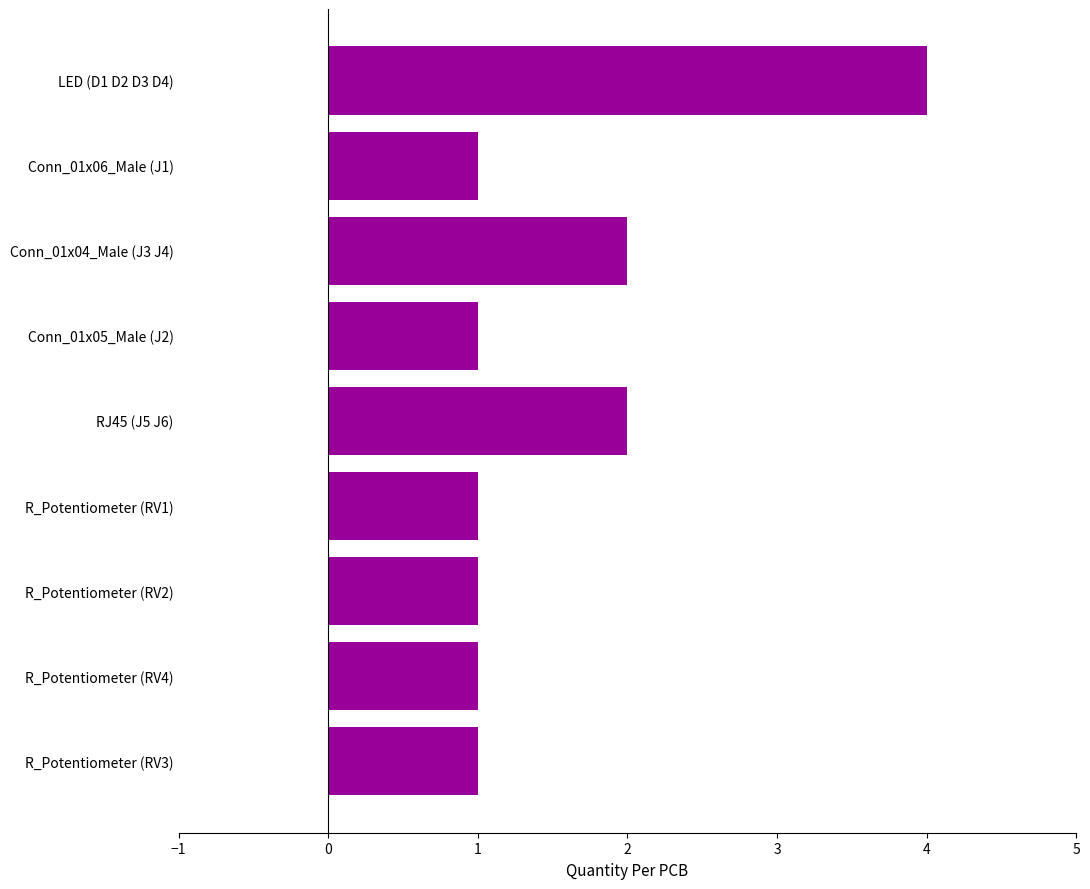

What is the smallest value displayed?

1